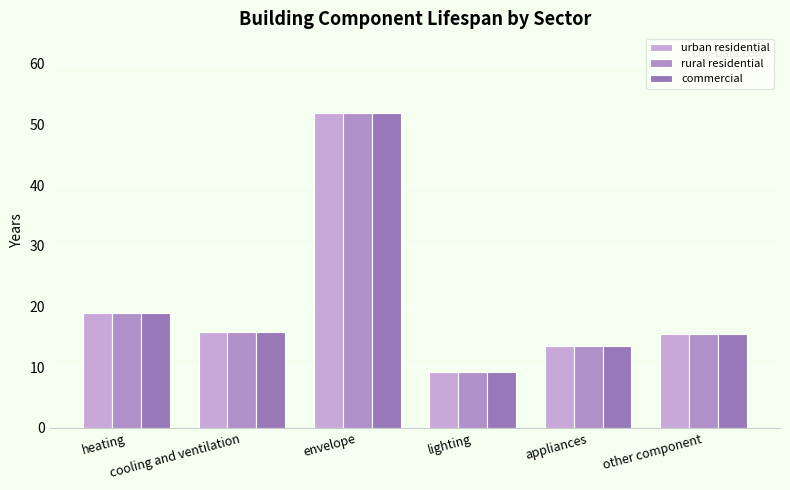

What position from the left is envelope?

3